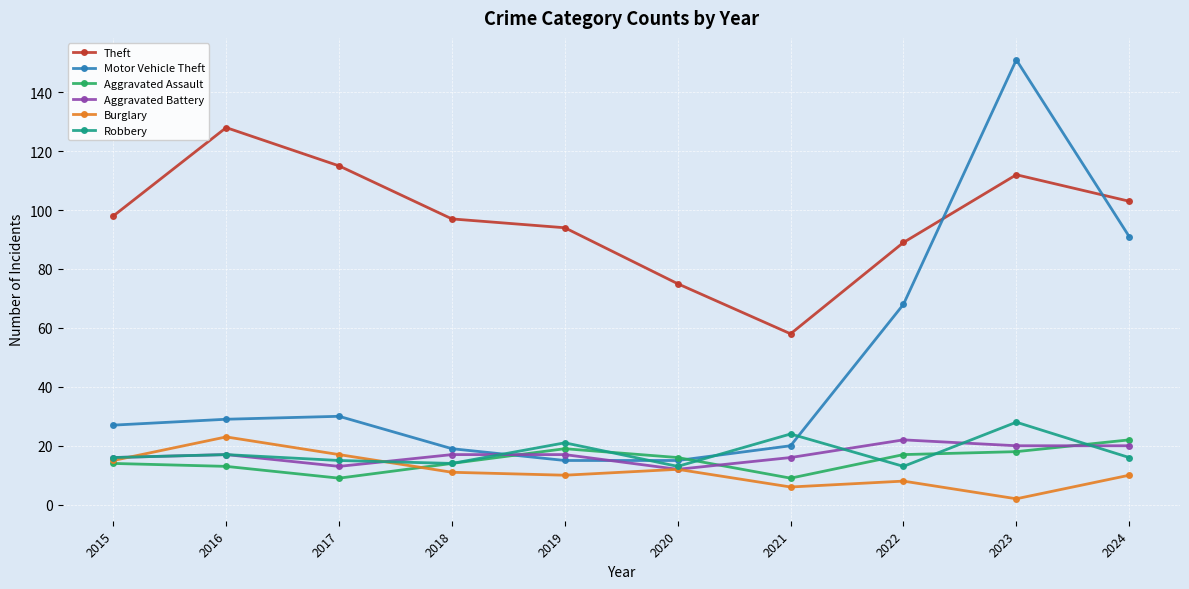

Does the chart have visible grid lines?

Yes